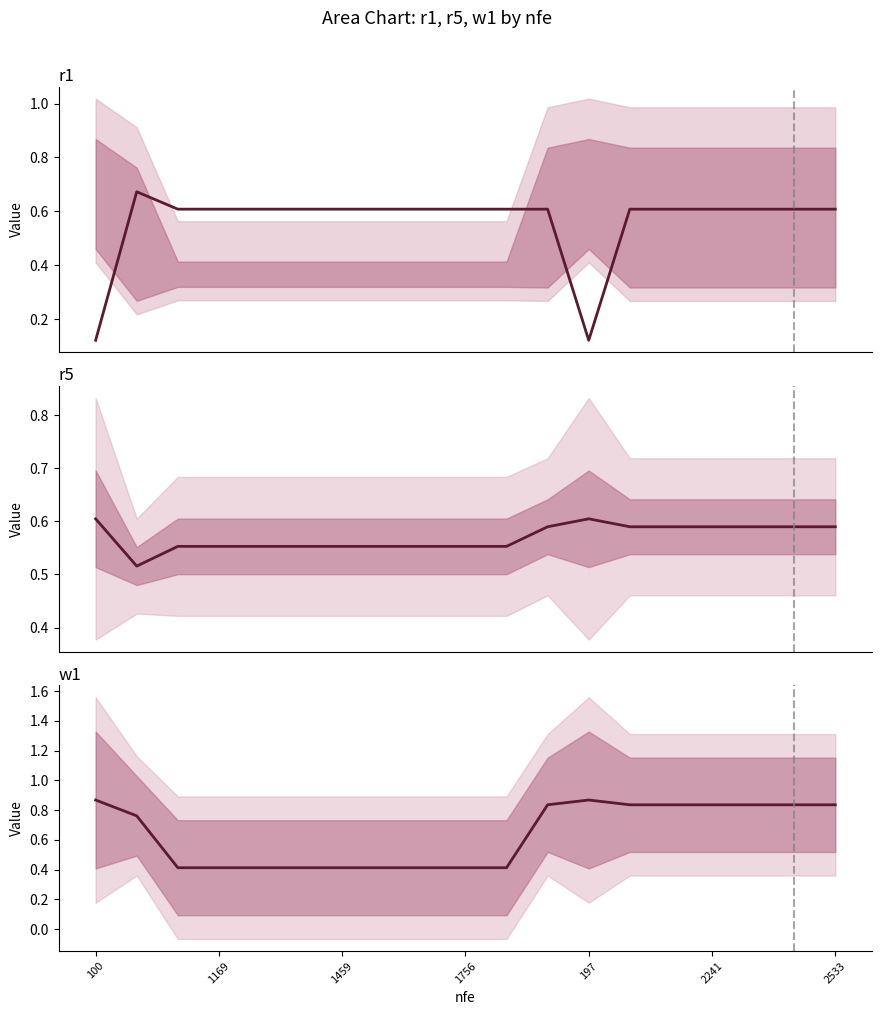

Reading left to right, list all the values displayed in this chart.

r1_line: 0.1	0.7	0.6	0.6	0.6	0.6	0.6	0.6	0.6	0.6	0.6	0.6	0.1	0.6	0.6	0.6	0.6	0.6	0.6
r5_line: 0.6	0.5	0.6	0.6	0.6	0.6	0.6	0.6	0.6	0.6	0.6	0.6	0.6	0.6	0.6	0.6	0.6	0.6	0.6
w1_line: 0.9	0.8	0.4	0.4	0.4	0.4	0.4	0.4	0.4	0.4	0.4	0.8	0.9	0.8	0.8	0.8	0.8	0.8	0.8